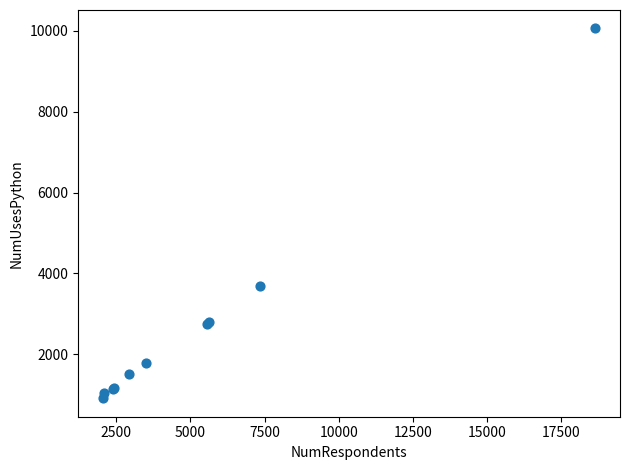

What Y value in the scatter plot is closest to 5484?

3686